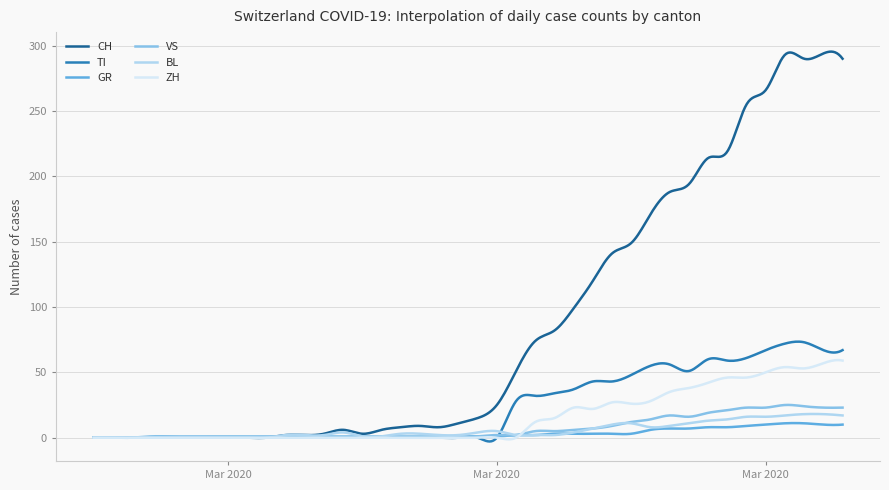

Which series has the largest total across all categories?

CH